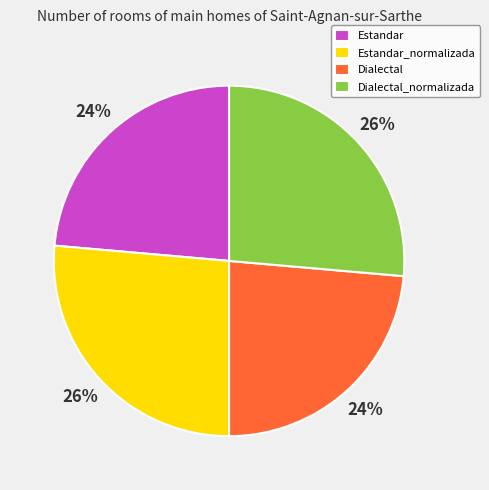

Is there a majority slice in this chart?

No